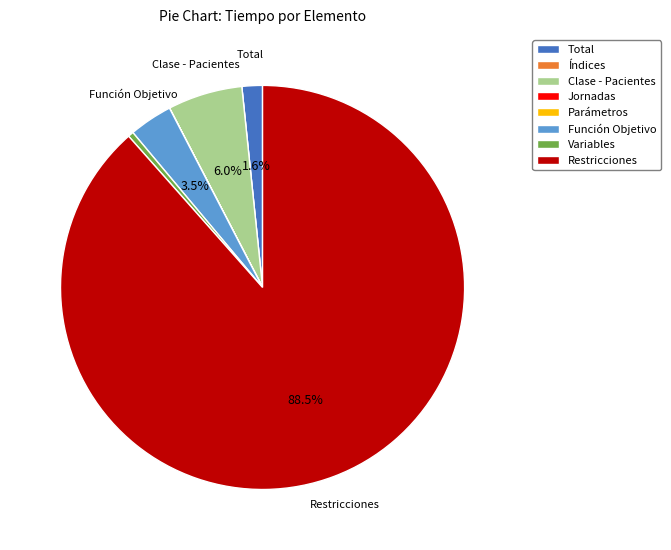

What percentage is the Total slice, to the nearest percent?

2%